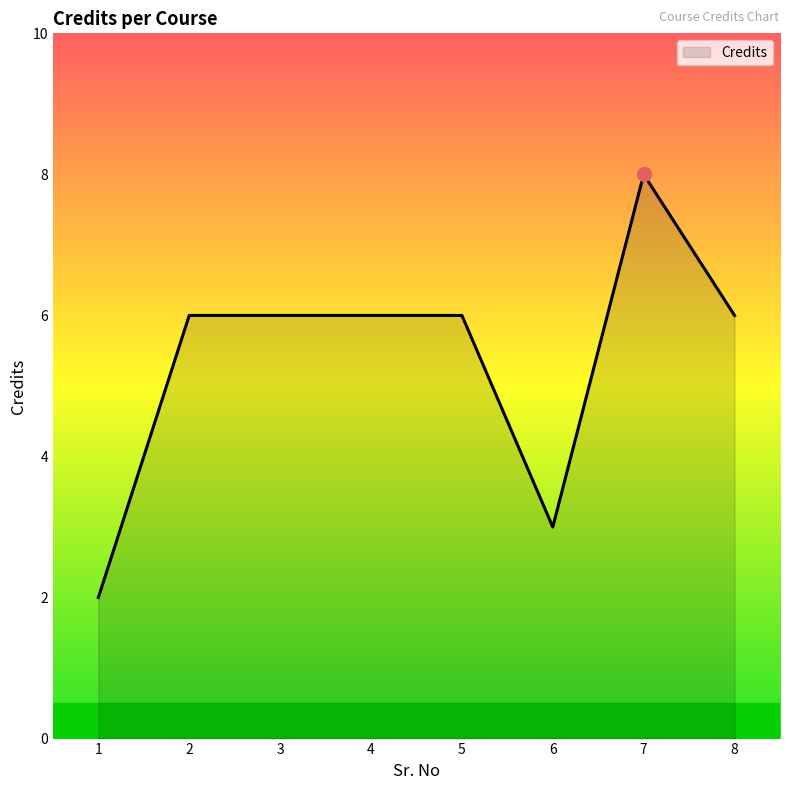

What is the approximate value at 7?

8